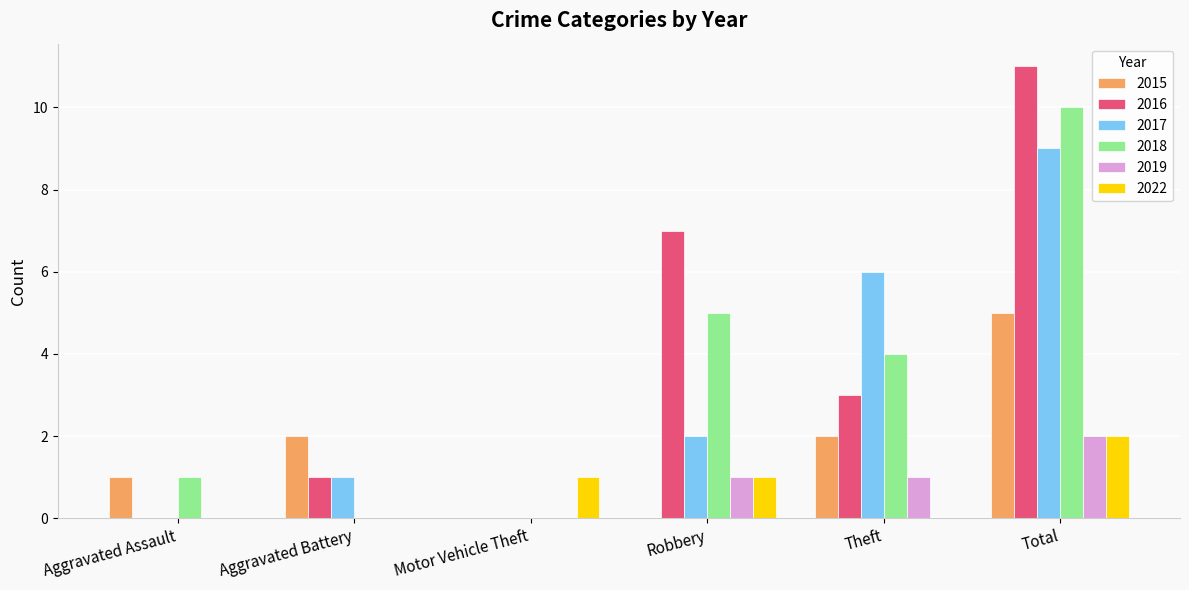

The 2017 series shows 0 at Aggravated Battery. True or false?

False